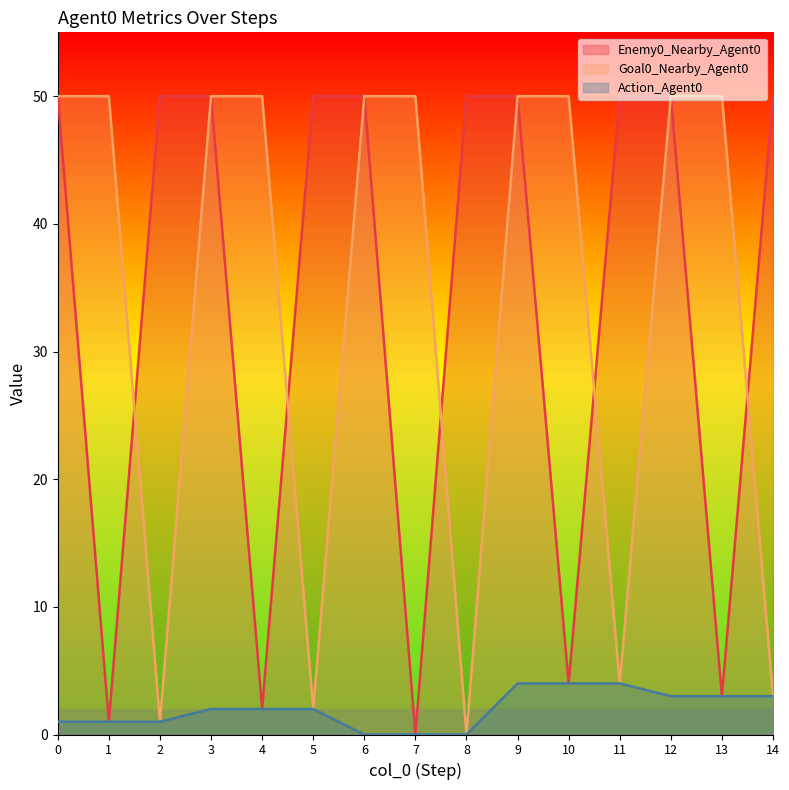

What is the difference between the highest and lowest values at 1?

49